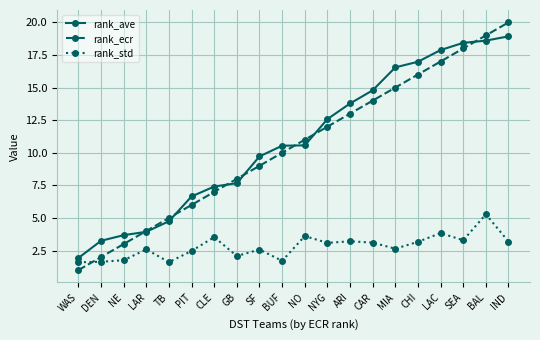

What is the greatest value displayed?

20.0